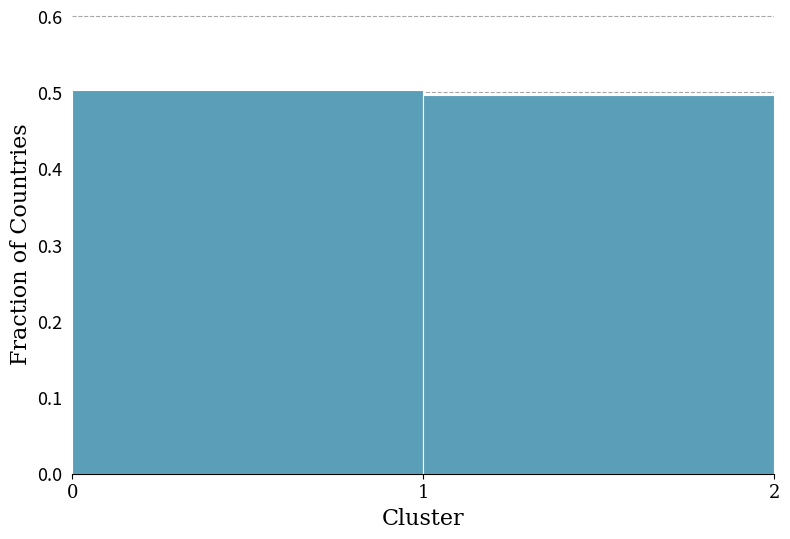

Reading left to right, transcribe this chart: for each bar, give the range it covers on the x-axis and its height. The values are not printed on the chart, so give them approximately, as read against the axis.

0 to 1: 0.5
1 to 2: 0.5